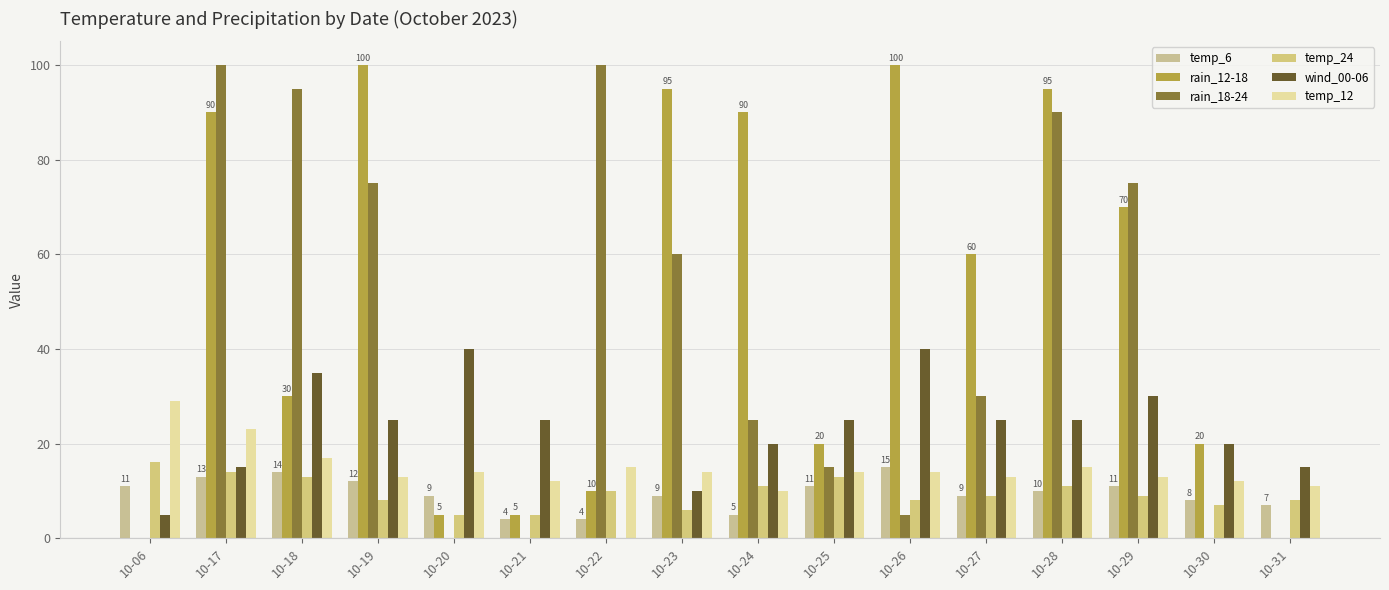

List the series in order of their peak value, lowest first.

temp_6, temp_24, temp_12, wind_00-06, rain_12-18, rain_18-24